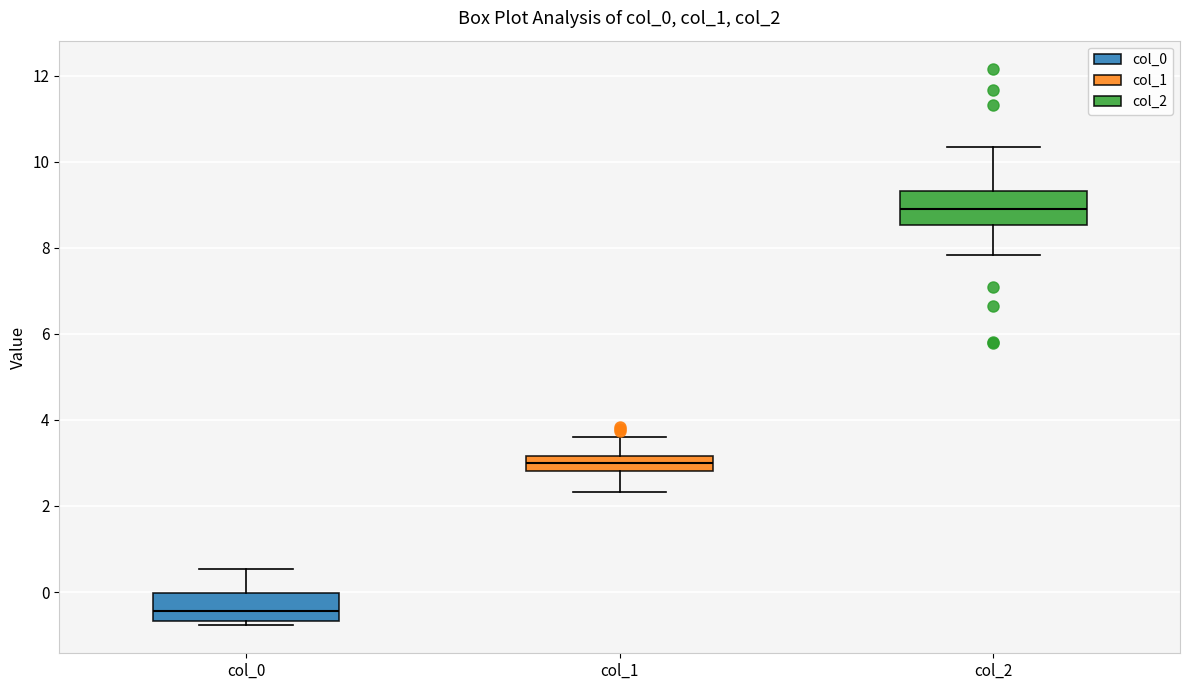

Which box's median line is the lowest?

col_0